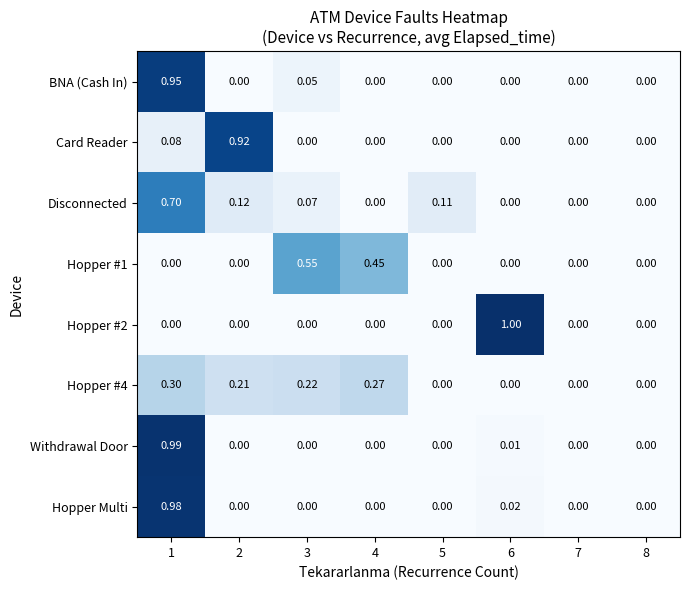

Which series changed the most between 2 and 3?

Card Reader